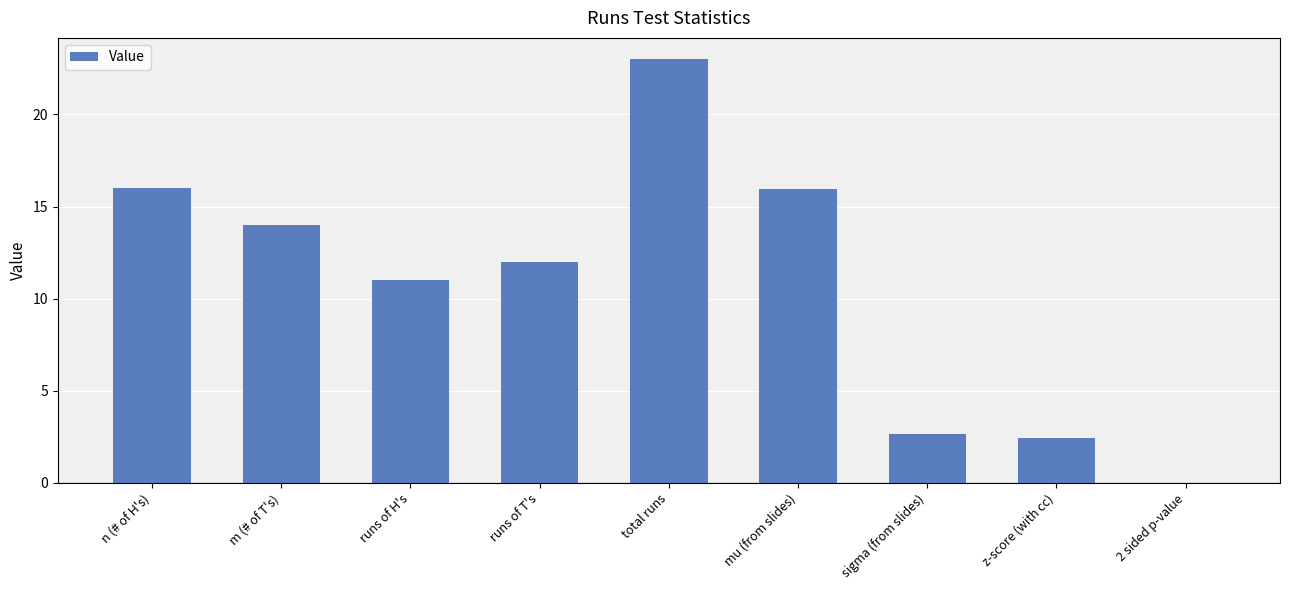

What is the sum of all values?

97.1